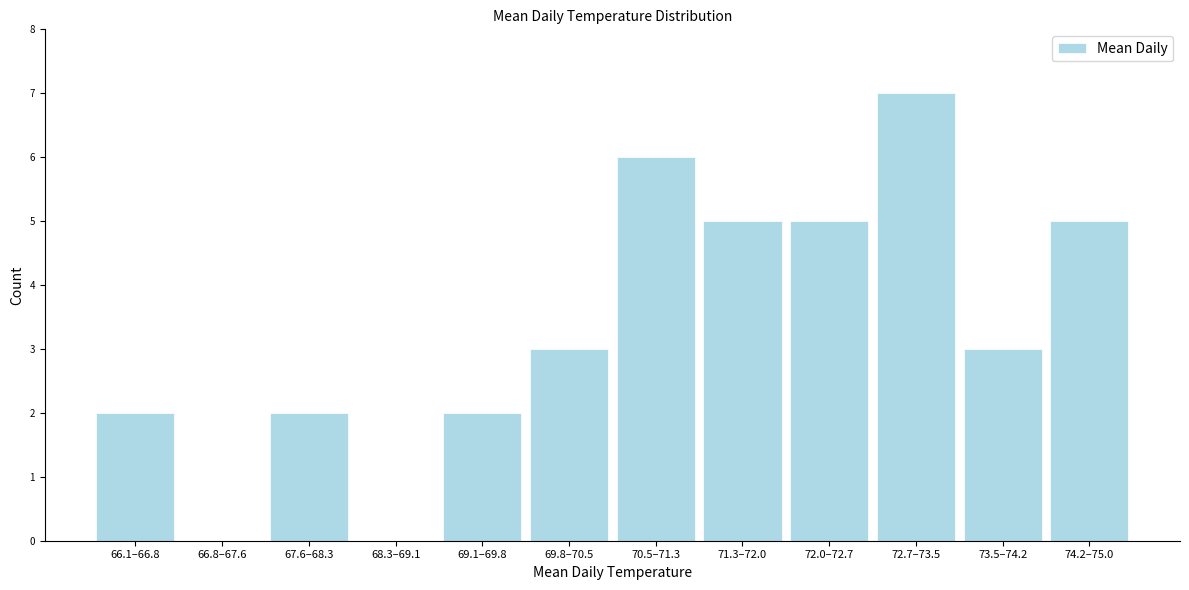

Reading left to right, list all the values displayed in this chart.

66.1–66.8=2	66.8–67.6=0	67.6–68.3=2	68.3–69.1=0	69.1–69.8=2	69.8–70.5=3	70.5–71.3=6	71.3–72.0=5	72.0–72.7=5	72.7–73.5=7	73.5–74.2=3	74.2–75.0=5